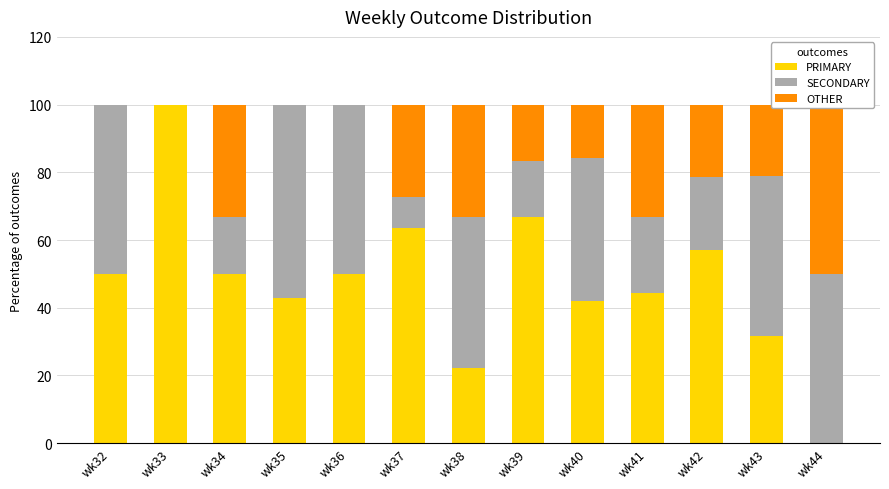

Does the chart contain any negative values?

No